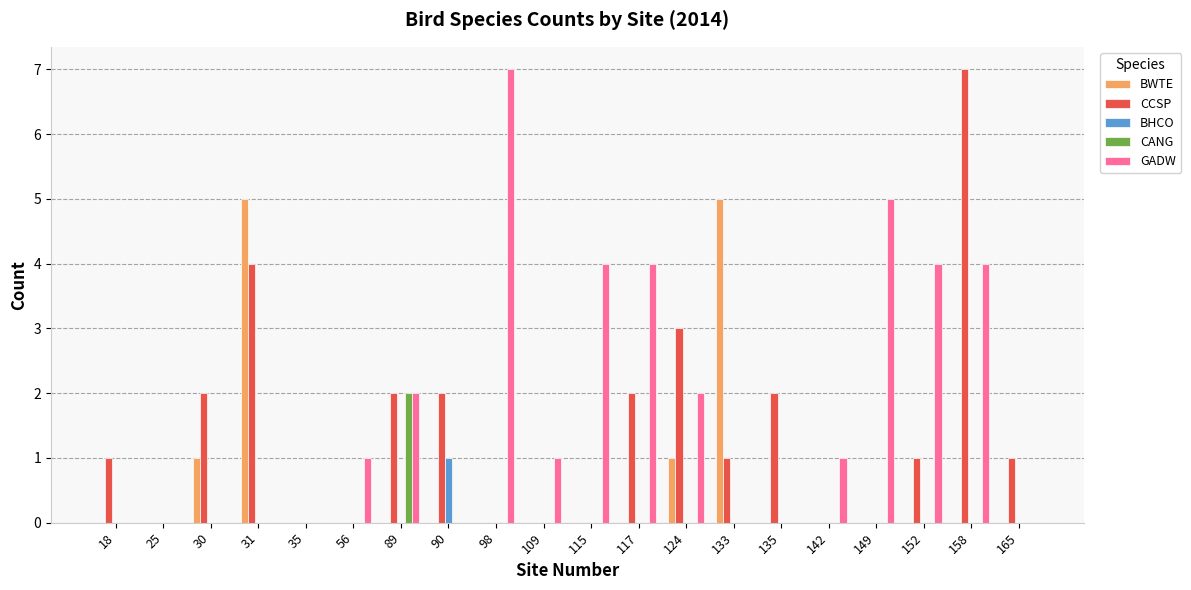

How many data points does each series have?

20